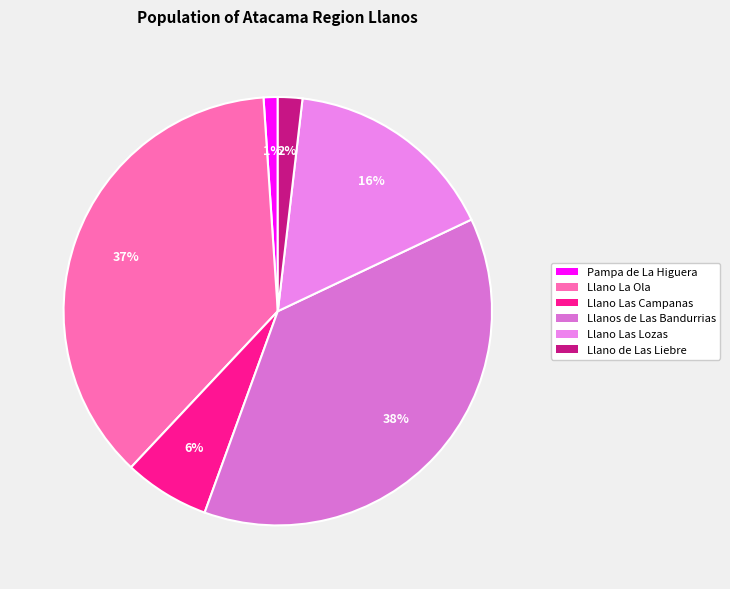

Count the number of slices in the pie.

6